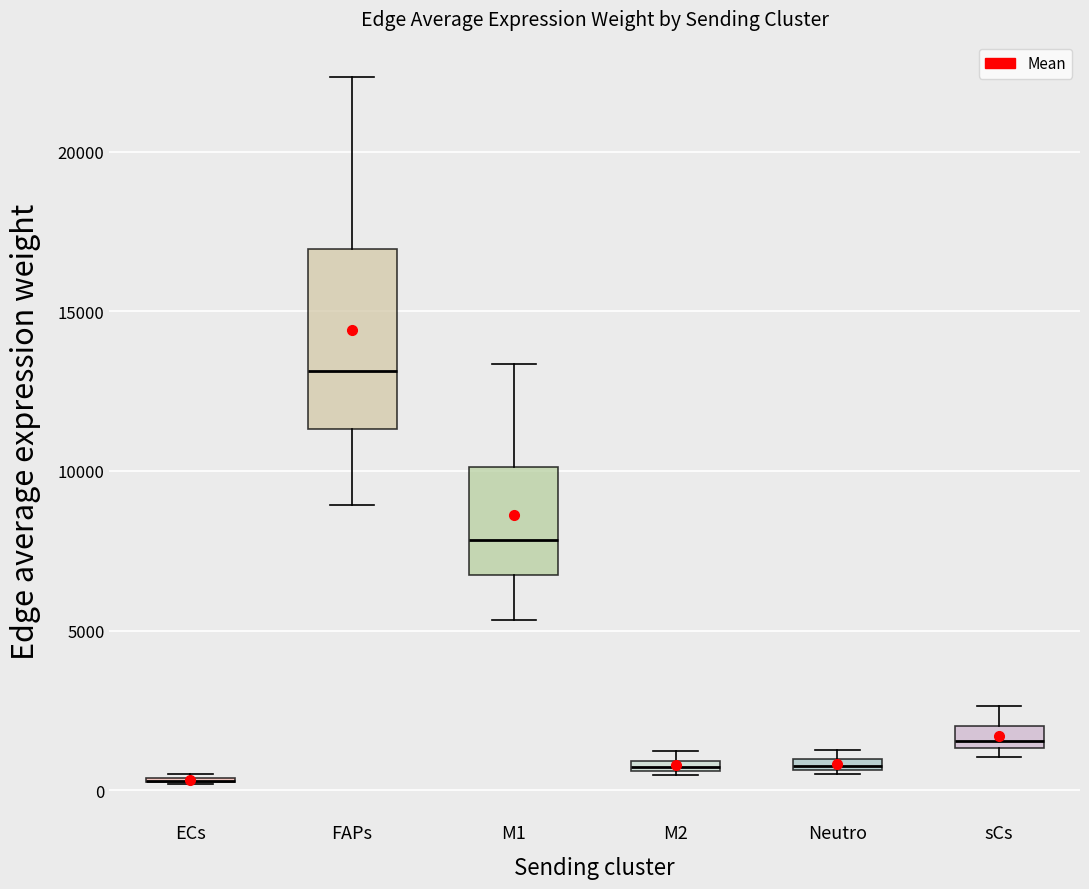

Where does the median line of the box for FAPs sit on the y-axis? The values are not printed on the chart, so give them approximately, as read against the axis.

13000